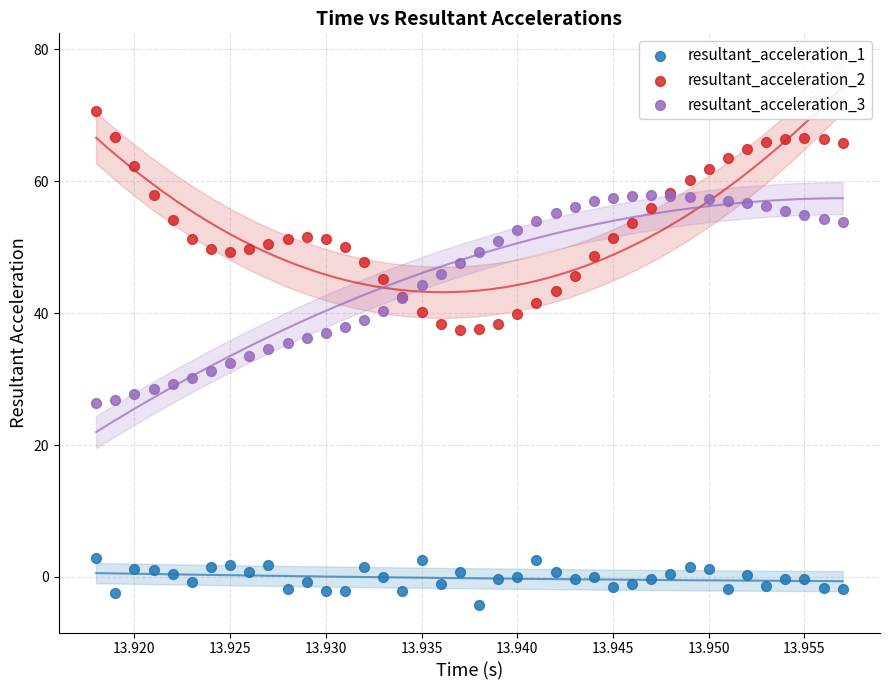

Which series contains the lowest Y value?

resultant_acceleration_1